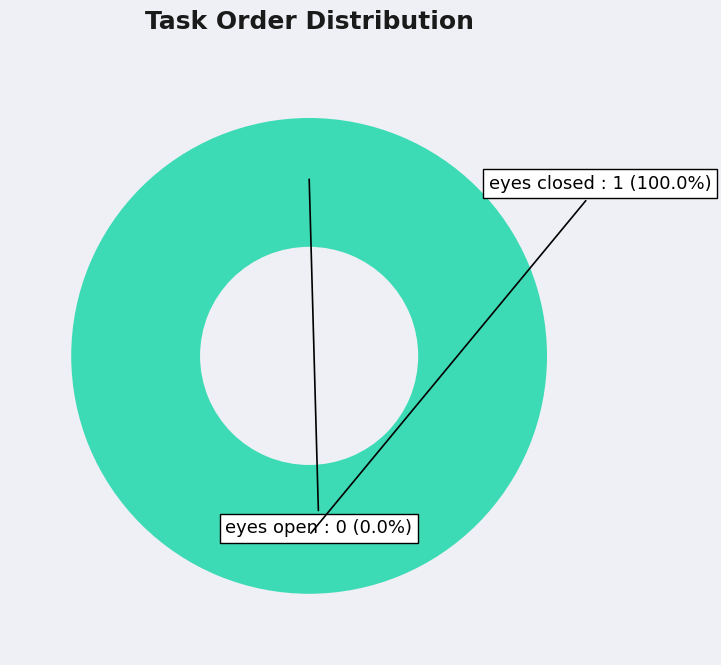

Which slice is the smallest?

eyes open